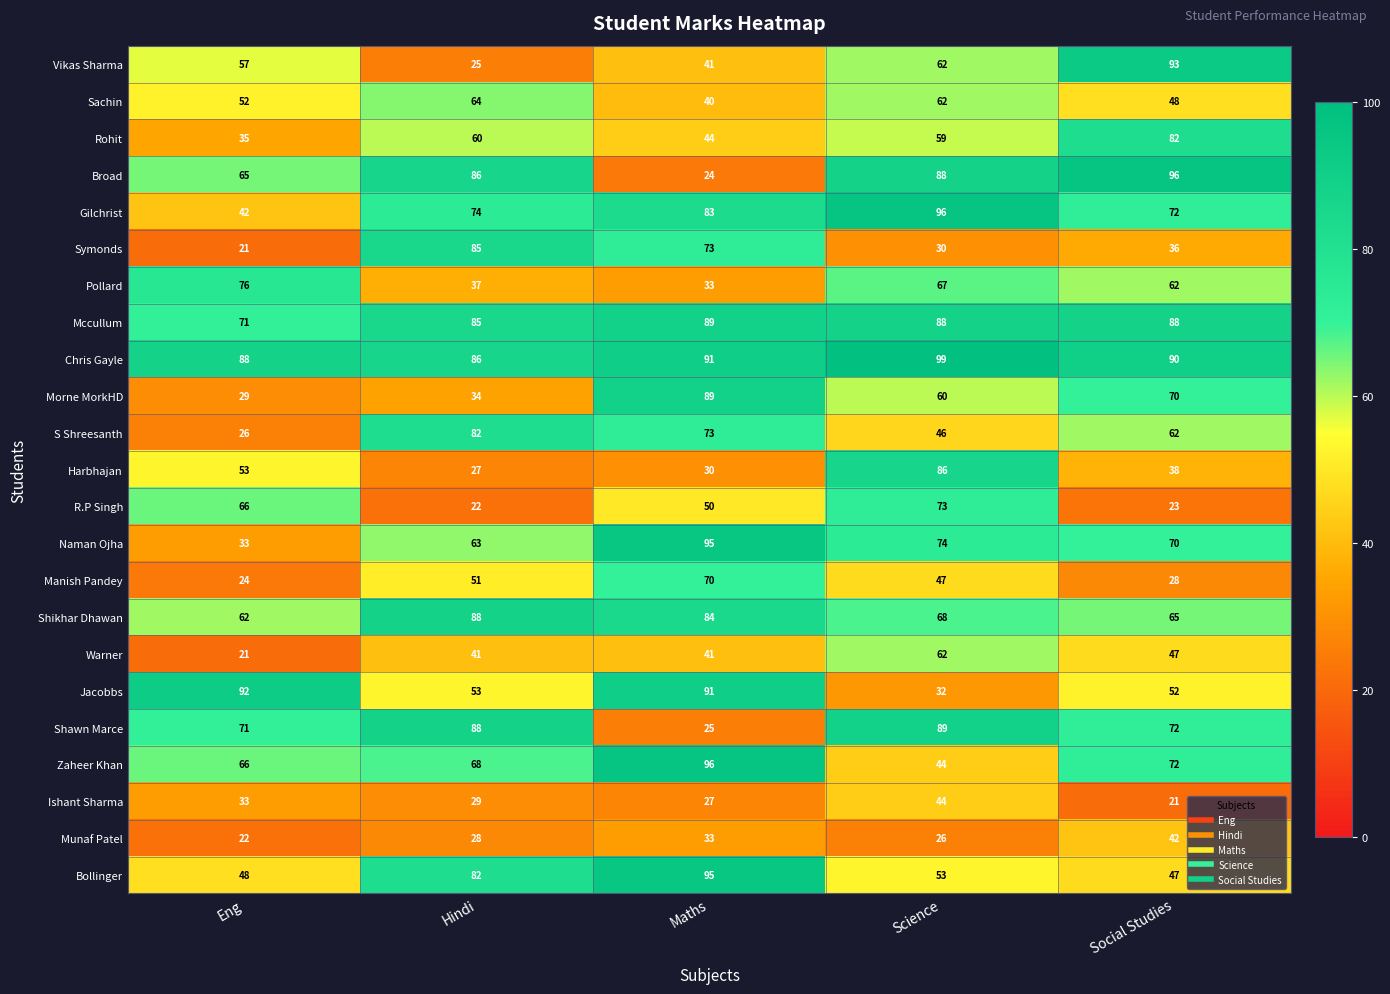

Which series has the largest range (max minus min)?

Broad